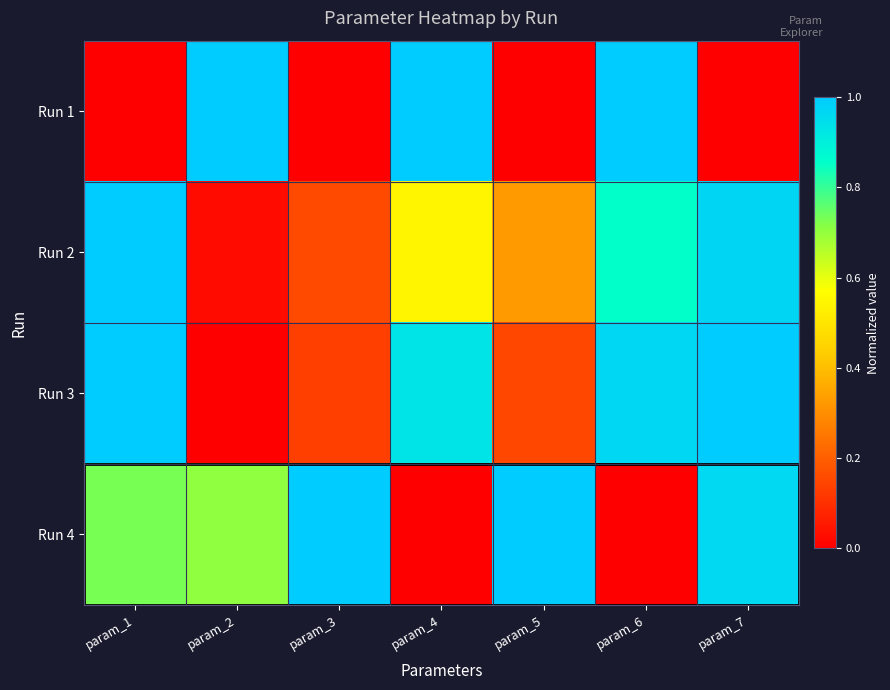

List the series in order of their peak value, lowest first.

Run 1, Run 2, Run 3, Run 4